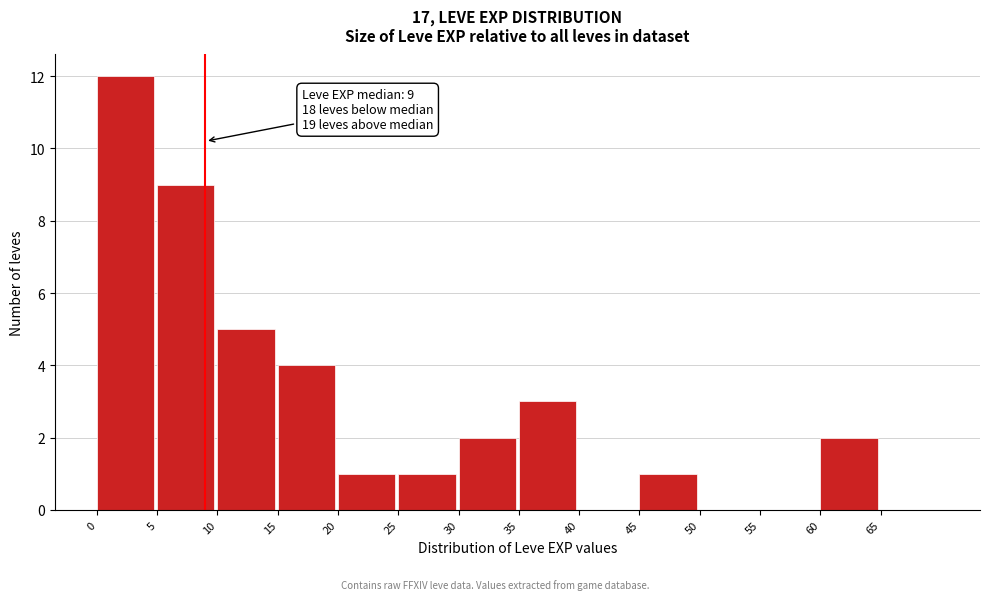

Over which range of the x-axis is the bar tallest?

0 to 5